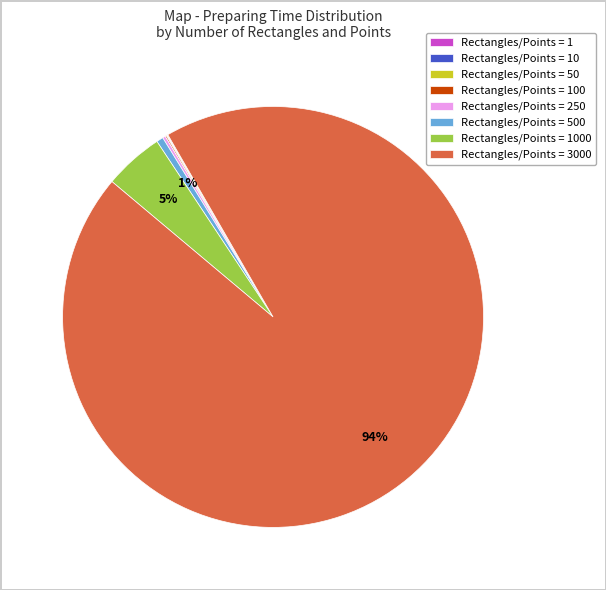

Which slice is the largest?

Rectangles/Points = 3000